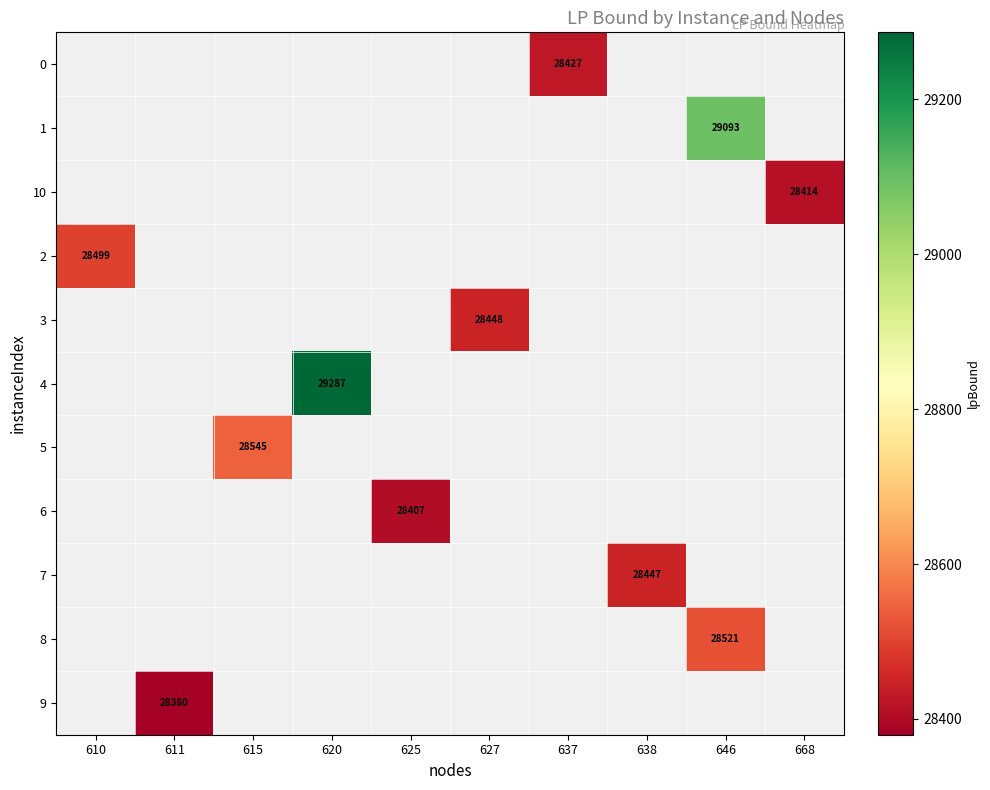

How many values in row_1 are above zero?

1